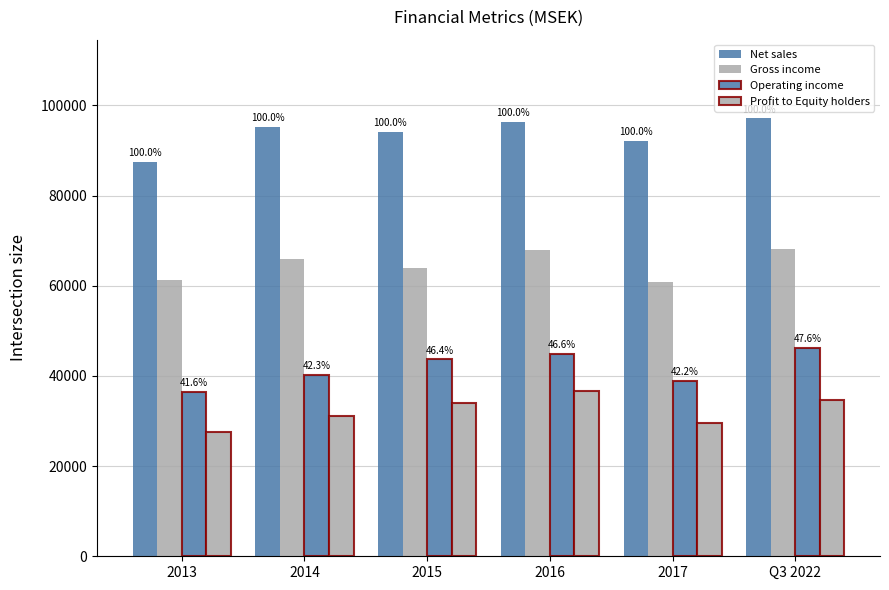

What is the difference between the maximum and minimum values in the Profit to Equity holders series?

8991.3